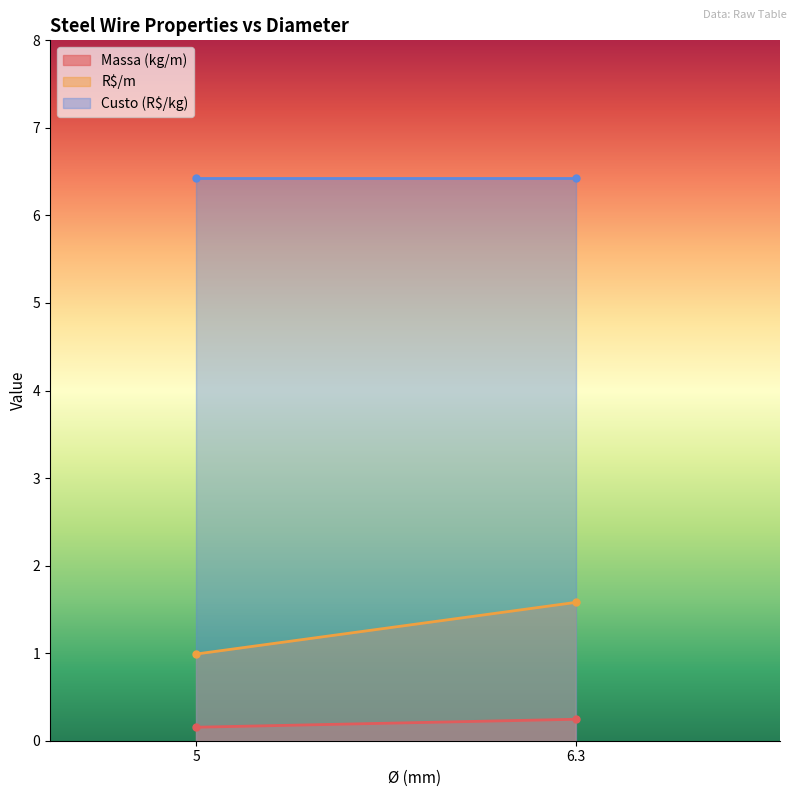

Is it true that Massa (kg/m) equals 0.2 at 5?

True